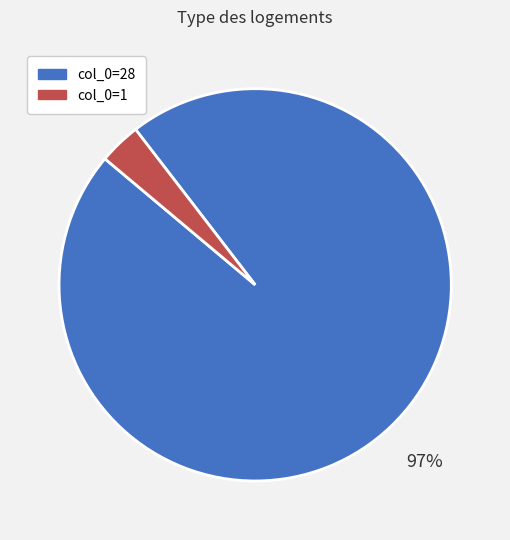

Does any single category account for the majority?

Yes